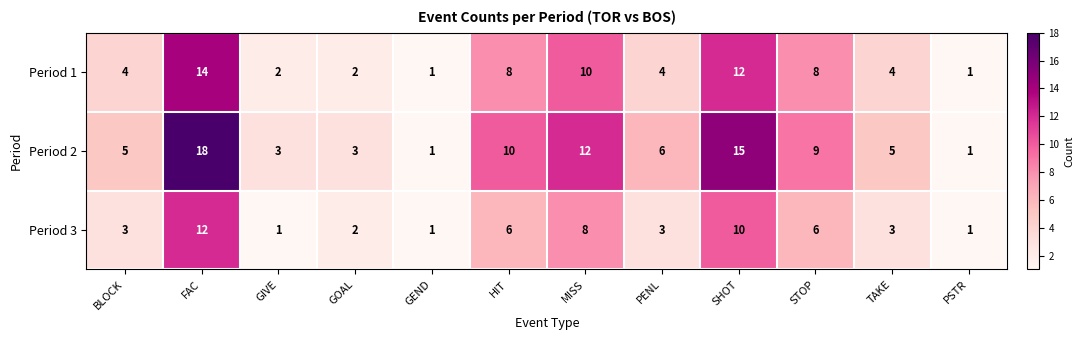

The value of Period 2 at GEND is 2. True or false?

False